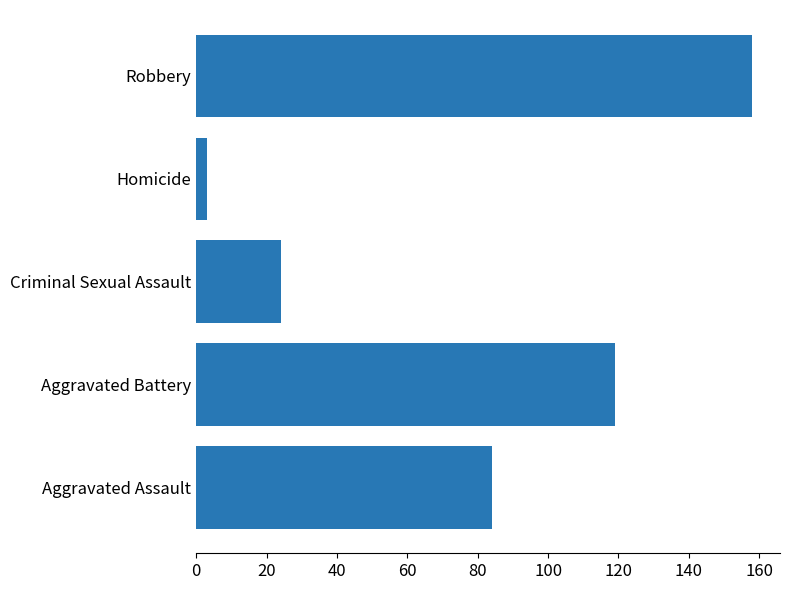

List the labels in order of value, largest first.

Robbery, Aggravated Battery, Aggravated Assault, Criminal Sexual Assault, Homicide